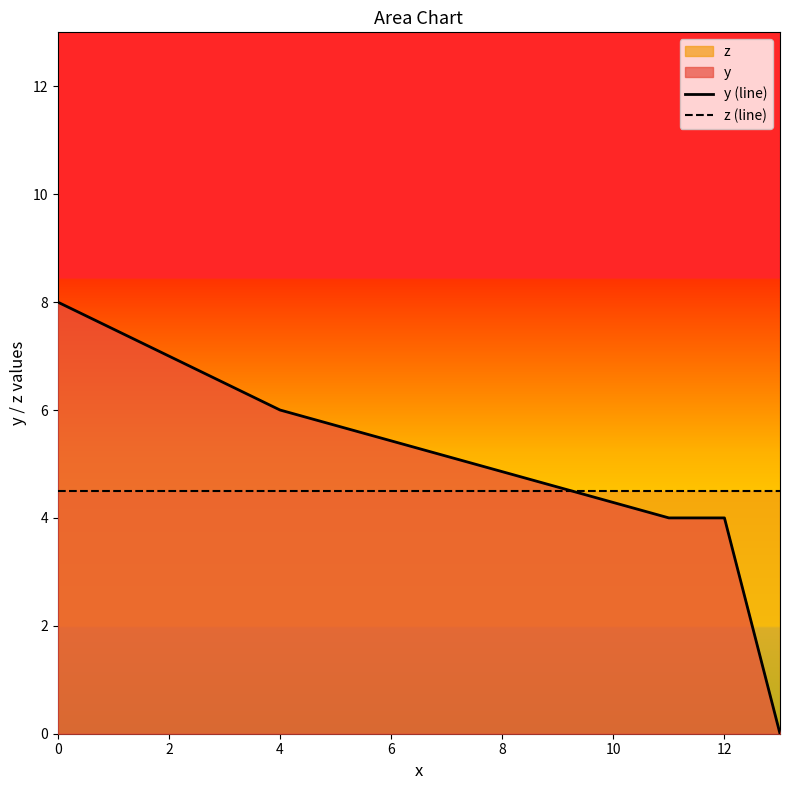

How many distinct data groups are displayed?

2